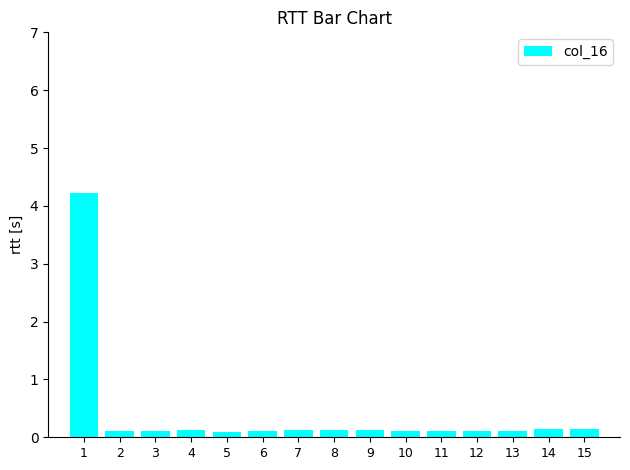

What is the greatest value displayed?

4.2